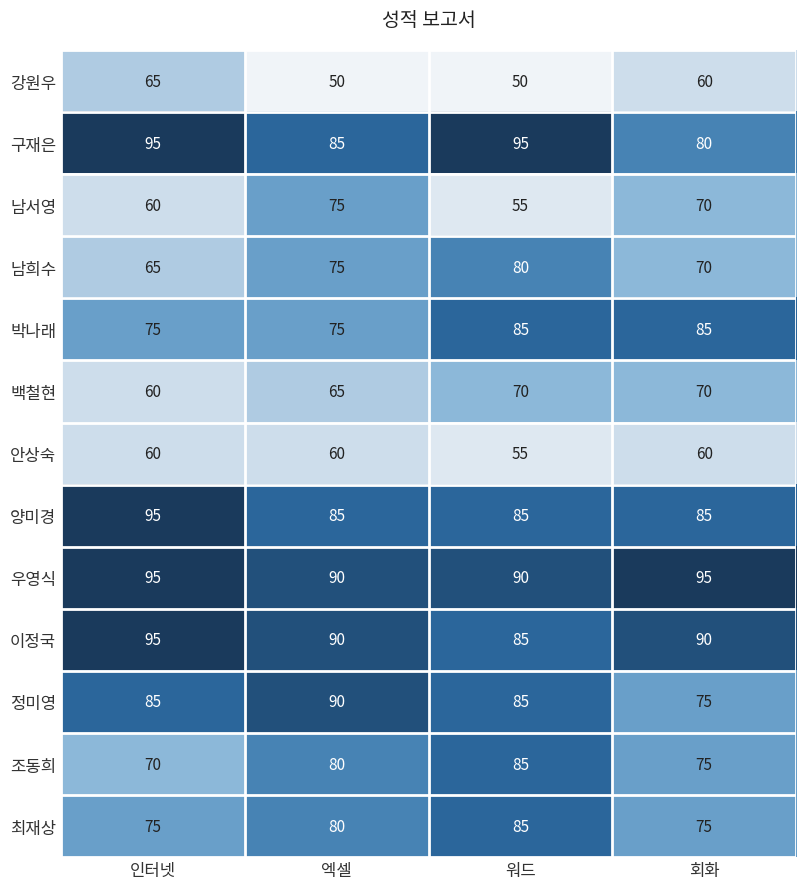

What is the sum of all 백철현 values?

265